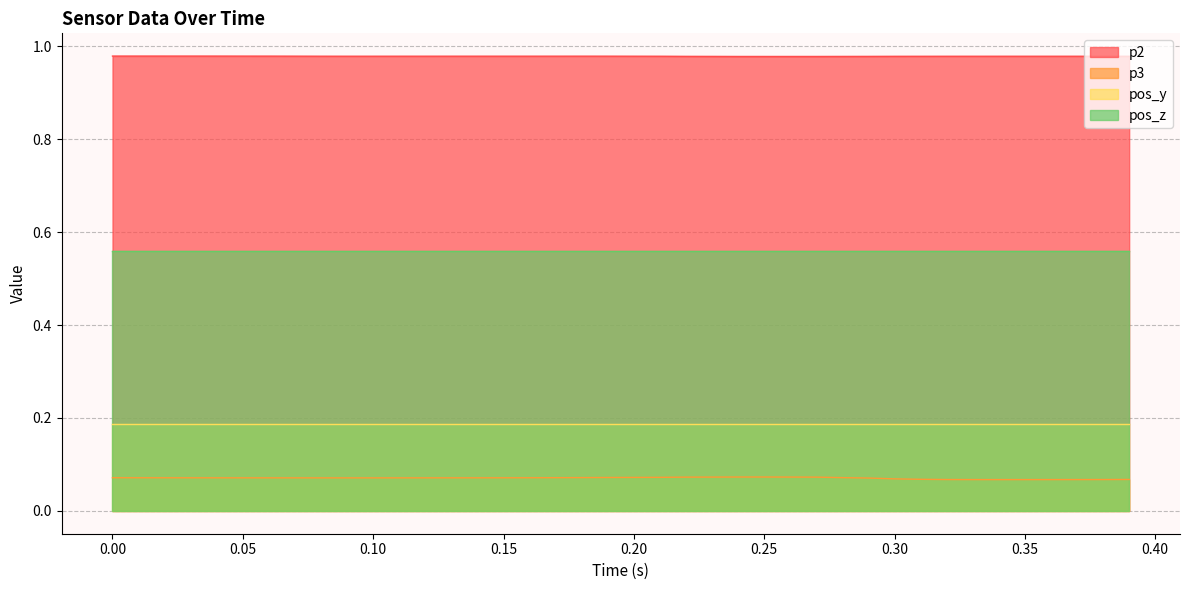

Which series has the largest total across all categories?

p2